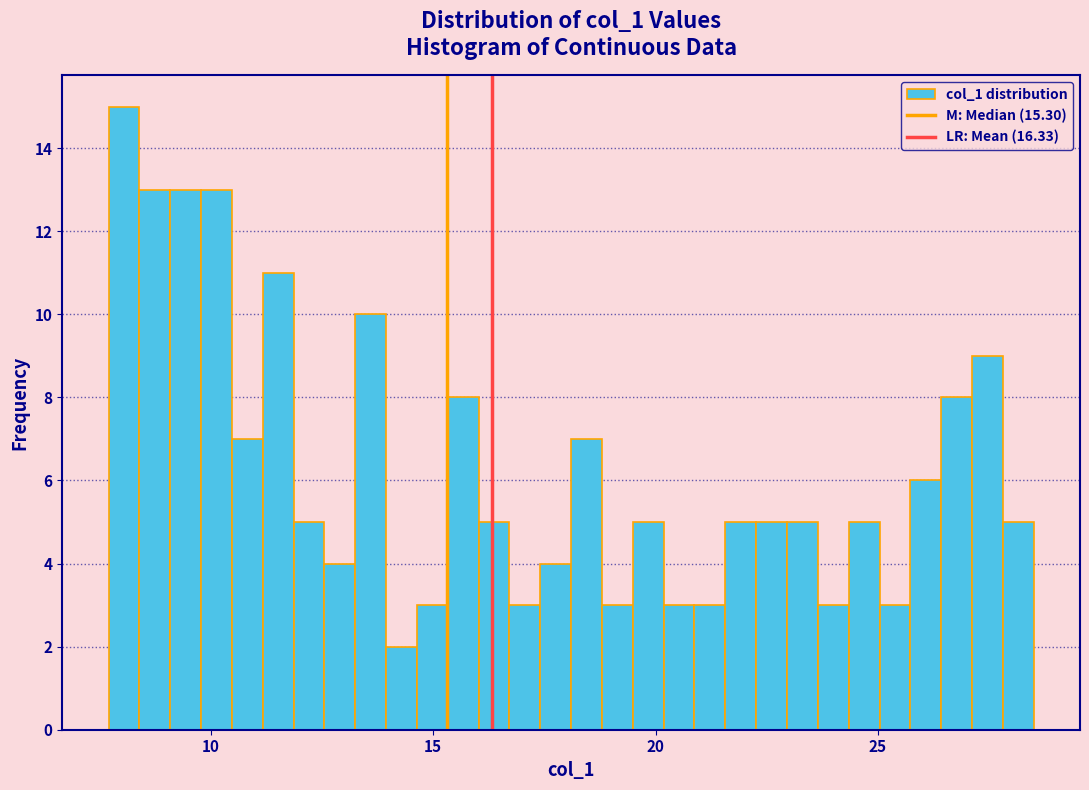

Read against the x-axis, roughly where is the centre of the tallest bar?

8.0